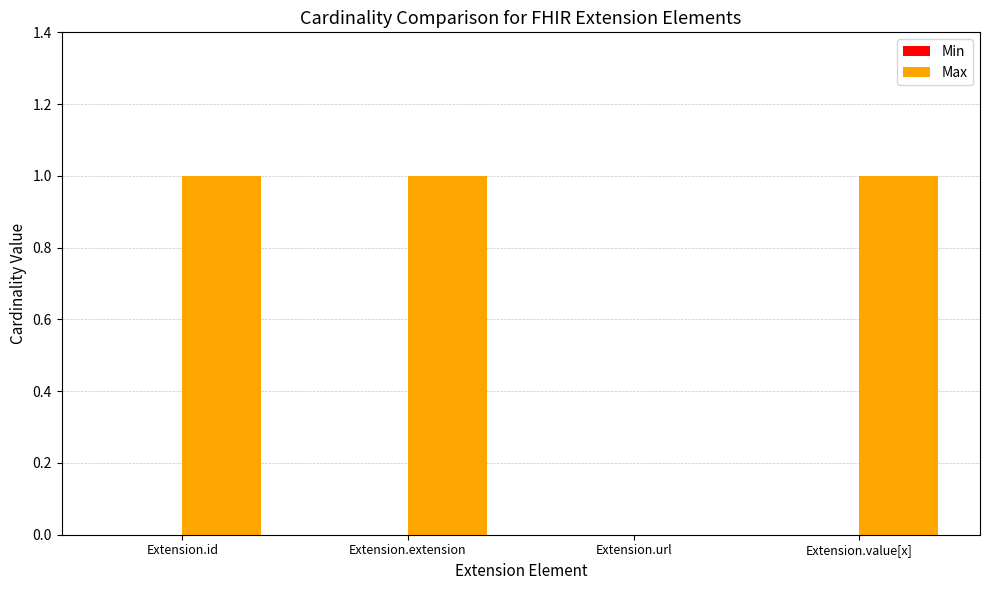

Between Extension.url and Extension.value[x], which is larger?

Extension.value[x]